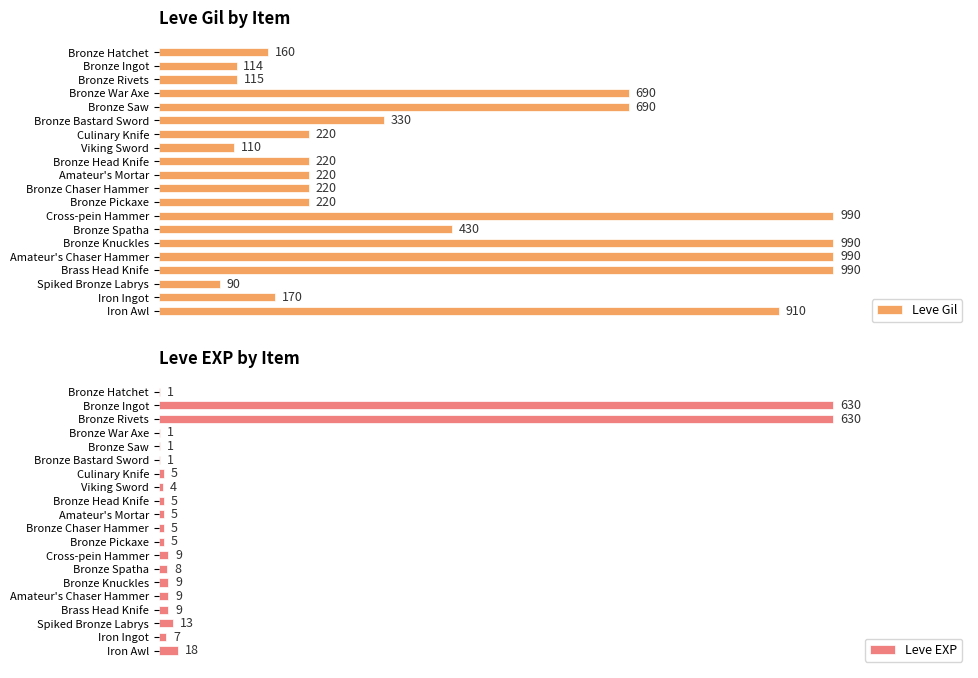

Which series has the largest range (max minus min)?

Leve Gil